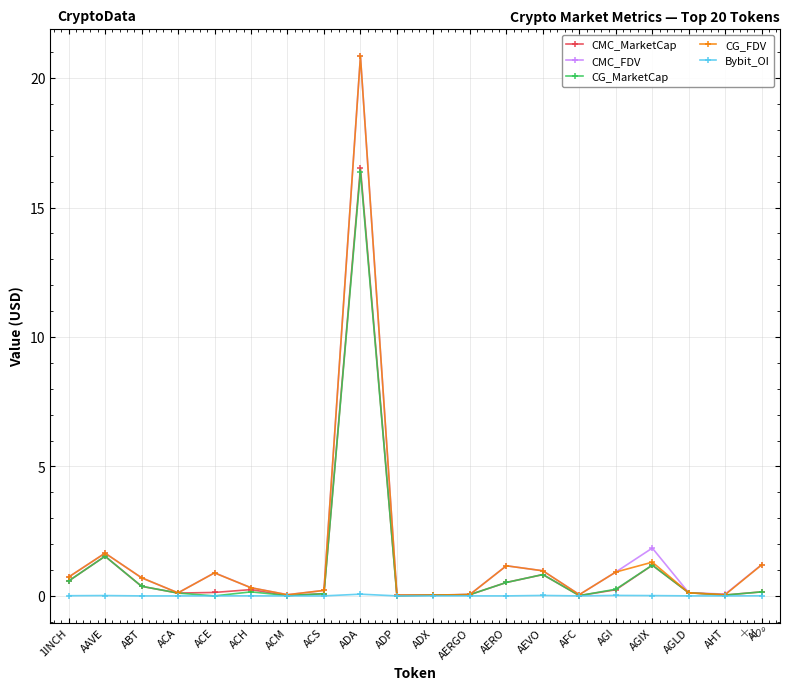

Does the chart display data point markers on the line(s)?

Yes